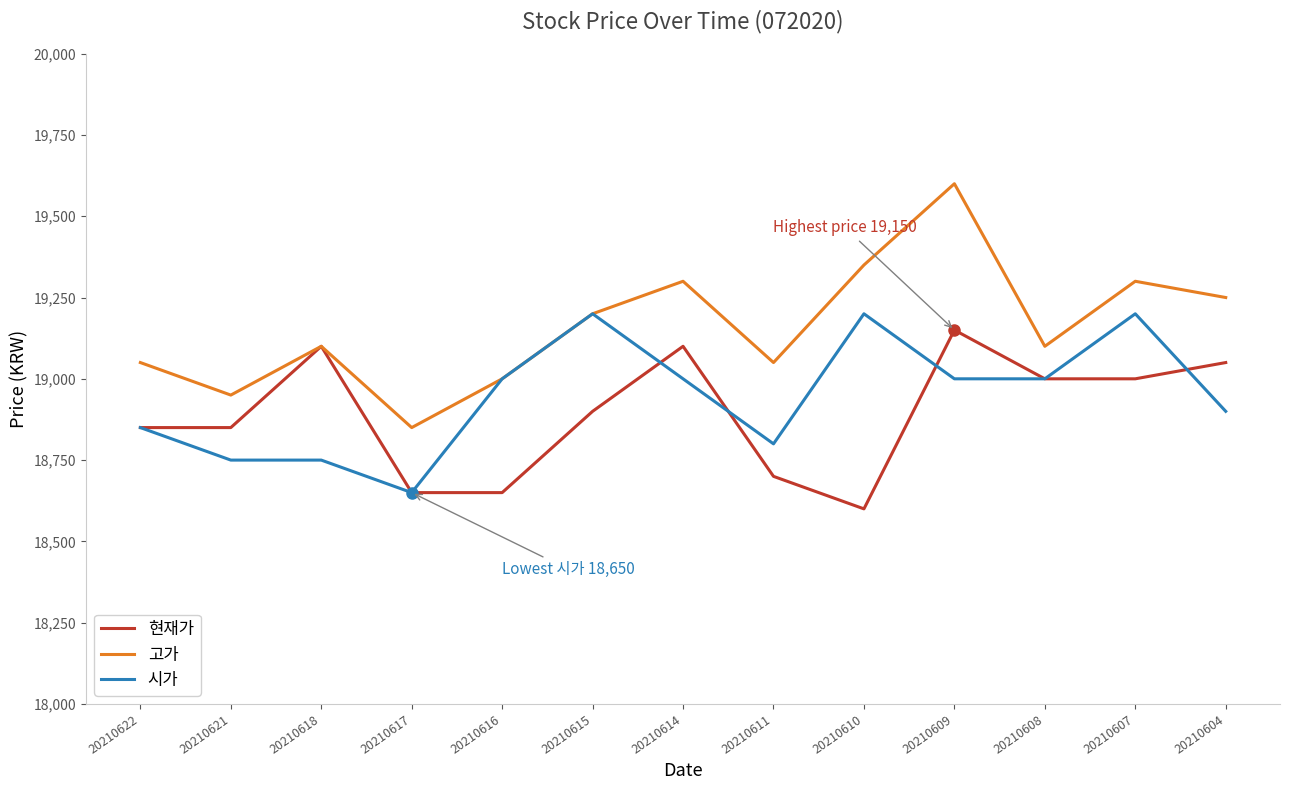

Which series has the widest spread of values?

고가